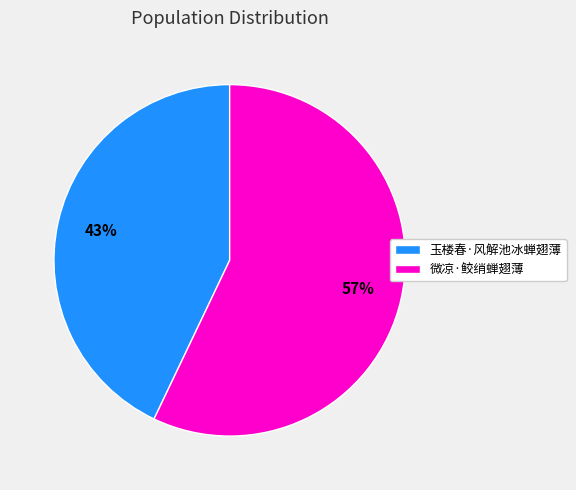

Does 微凉·鲛绡蝉翅薄 account for over 50% of the chart?

Yes